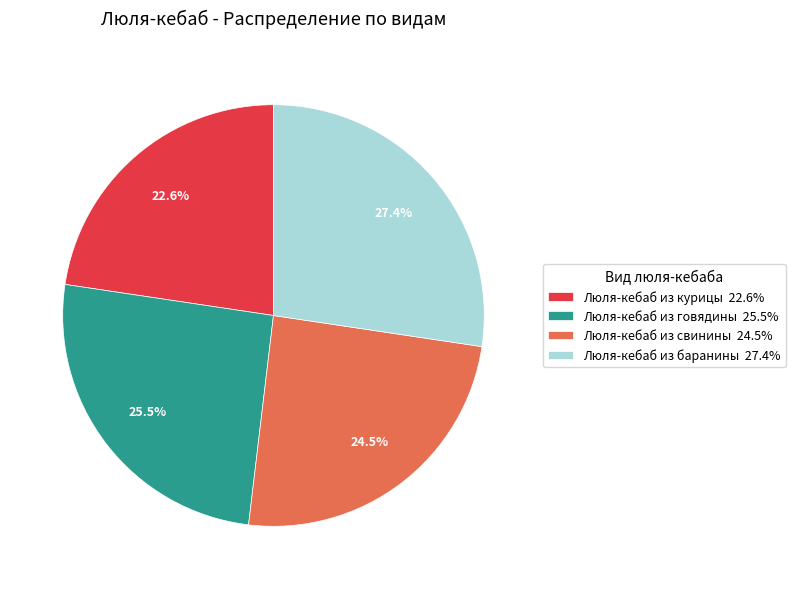

Which category has the smallest portion of the pie?

Люля-кебаб из курицы